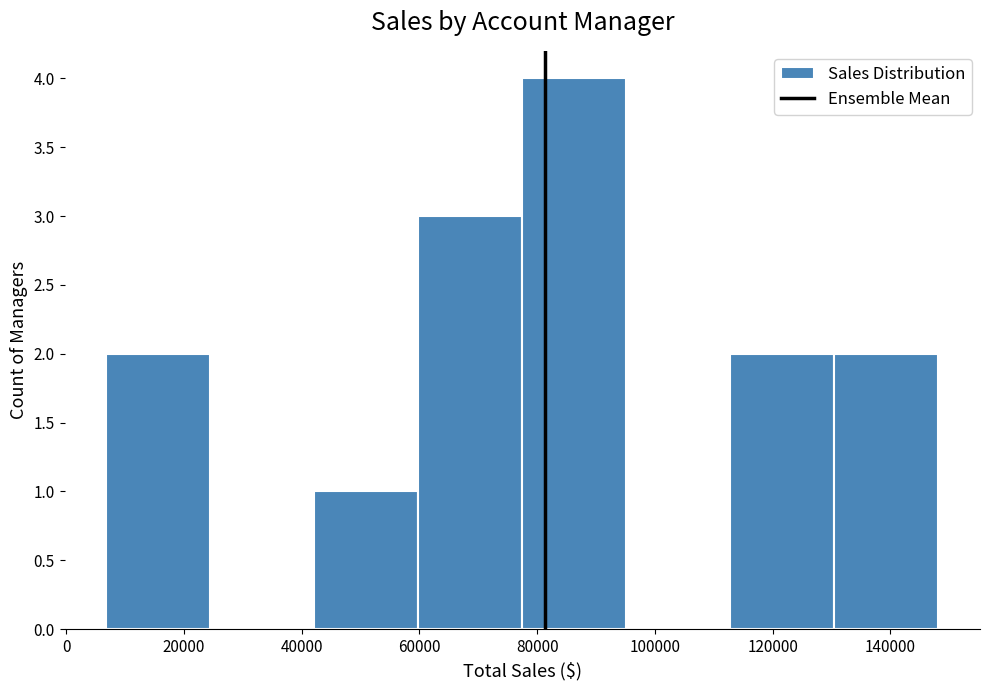

Reading left to right, transcribe this chart: for each bar, give the range it covers on the x-axis and its height. Neither the bar edges nor the heights are printed on the chart, so give them approximately, as read against the axes.

6000 to 24000: 2
24000 to 42000: 0
42000 to 60000: 1
60000 to 78000: 3
78000 to 96000: 4
96000 to 112000: 0
112000 to 130000: 2
130000 to 148000: 2